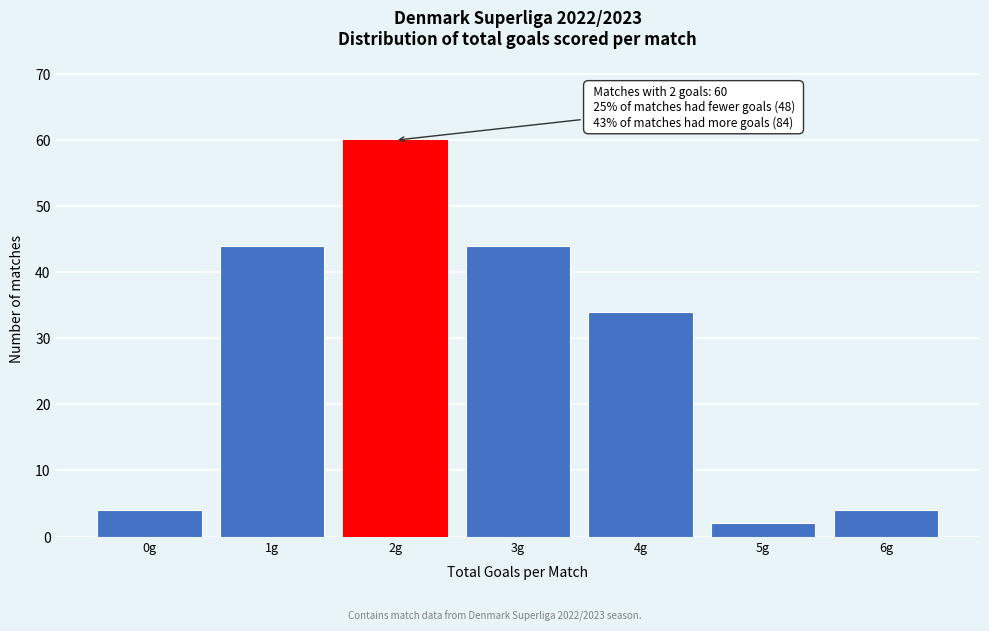

Reading left to right, what are all the values shown in this chart?

0g=4	1g=44	2g=60	3g=44	4g=34	5g=2	6g=4